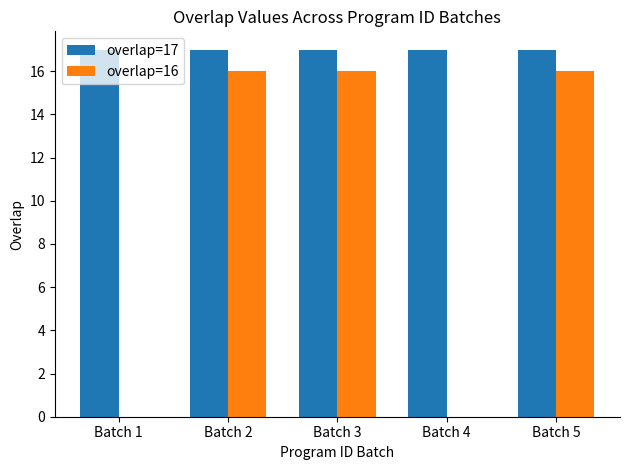

What is the approximate value of overlap=16 at Batch 5, to the nearest 5?

15